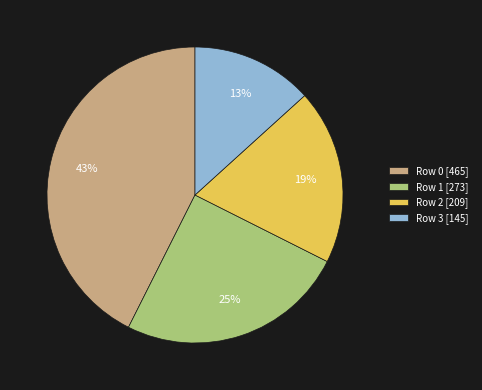

Which slice is the smallest?

Row 3